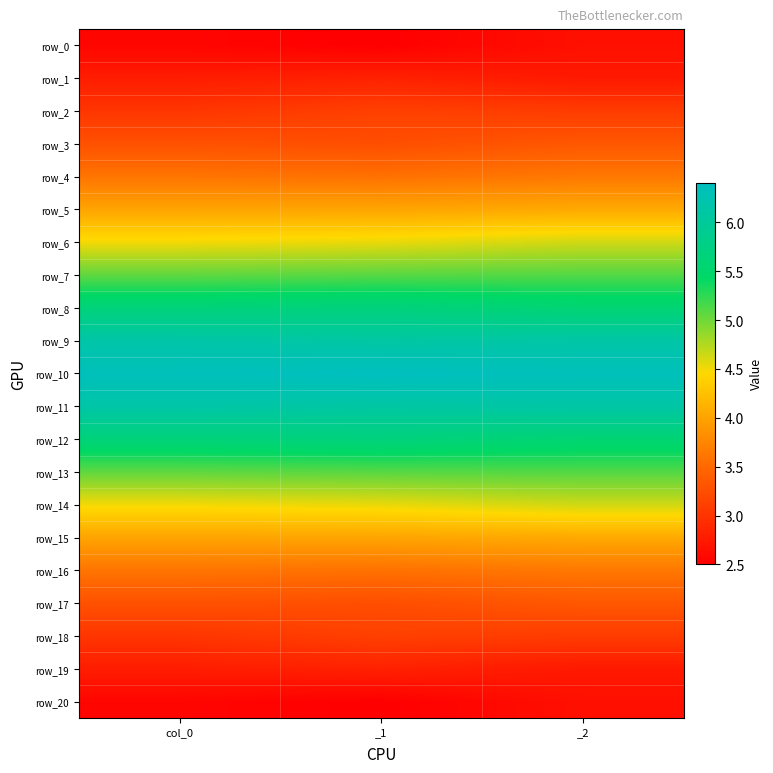

The row_5 series shows 4.0 at col_0. True or false?

True